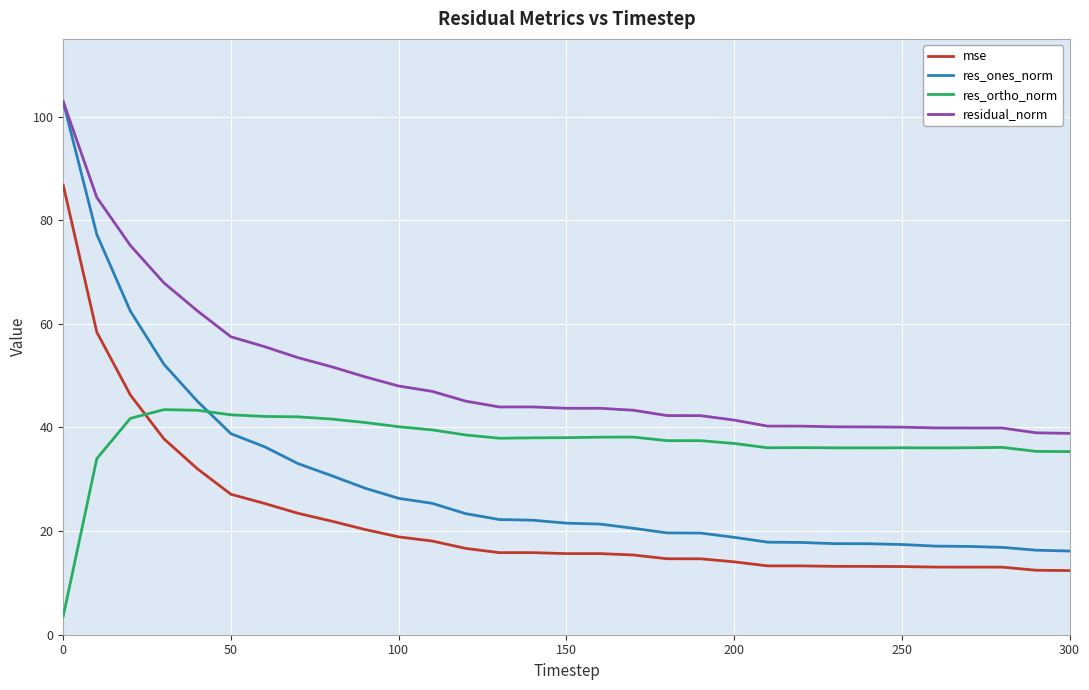

What is the maximum value for residual_norm?

102.9